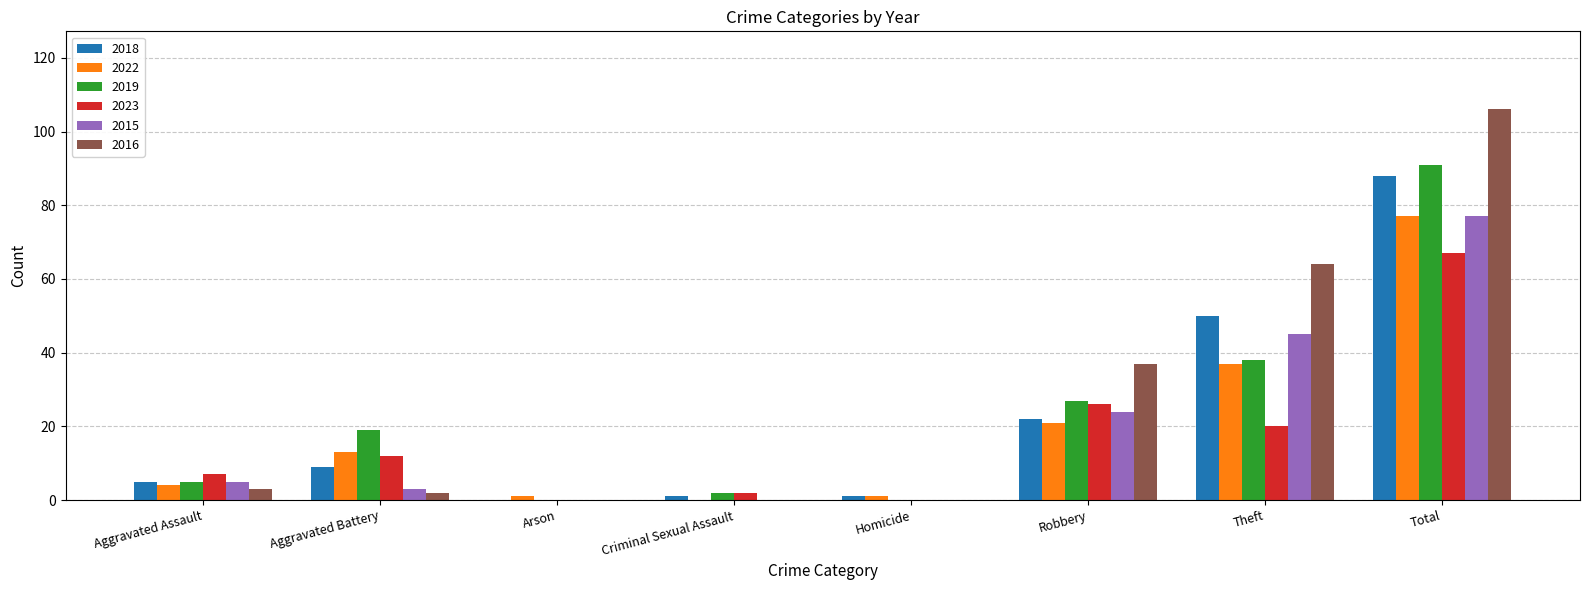

Between Robbery and Total, which series saw the biggest shift?

2016